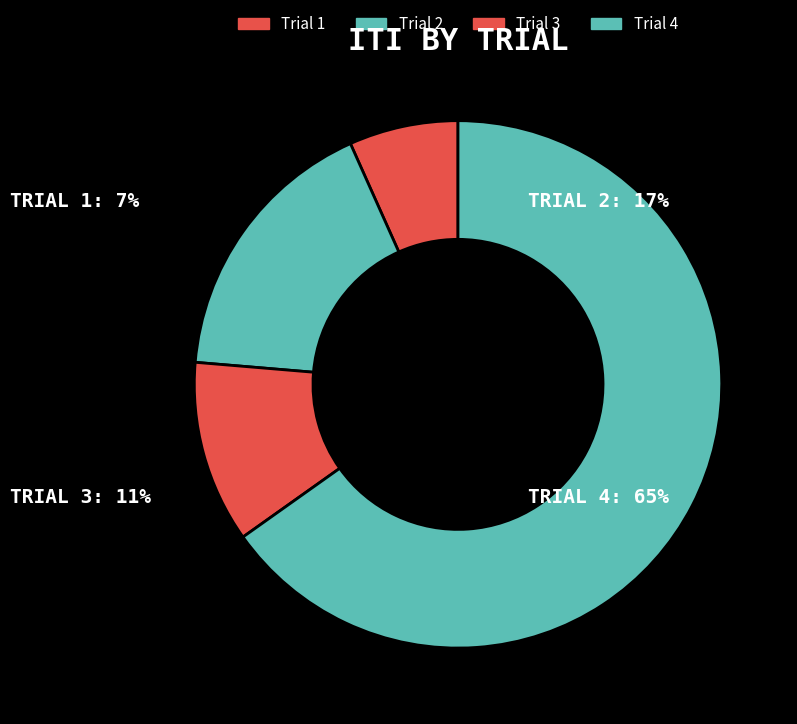

Which has a higher value, Trial 4 or Trial 1?

Trial 4